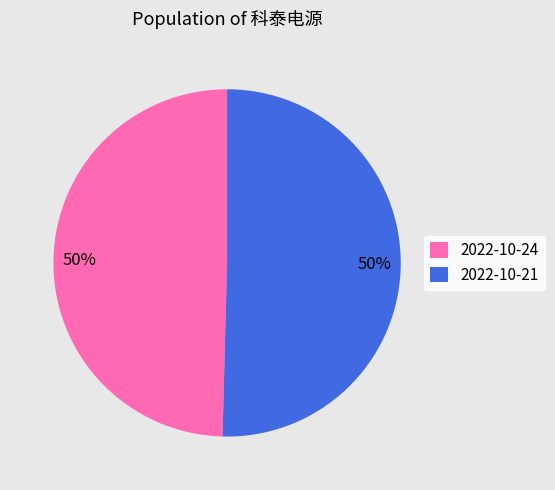

Is the sum of 2022-10-24 and 2022-10-21 greater than half?

Yes